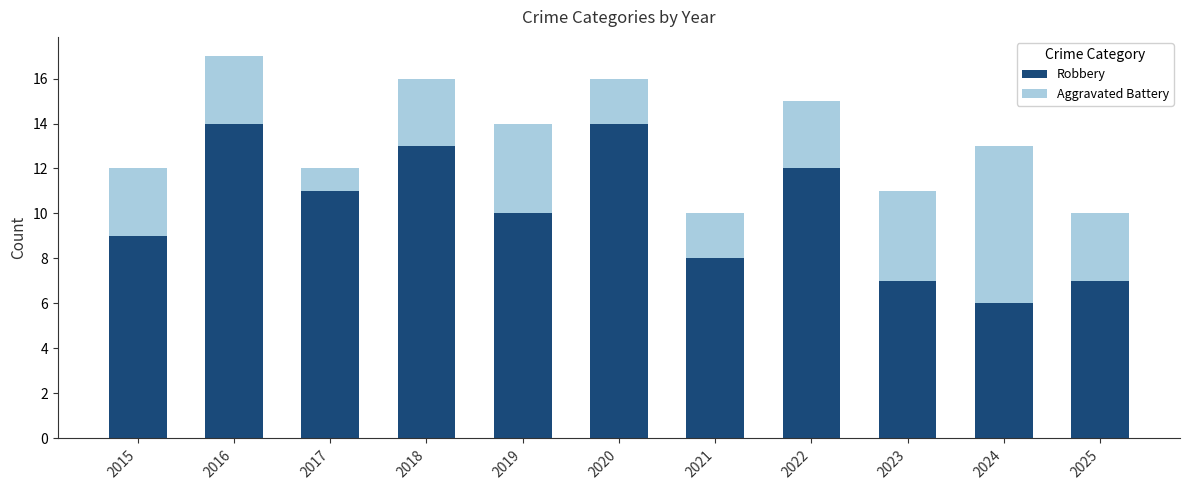

What is the total value across all series at 2017?

12